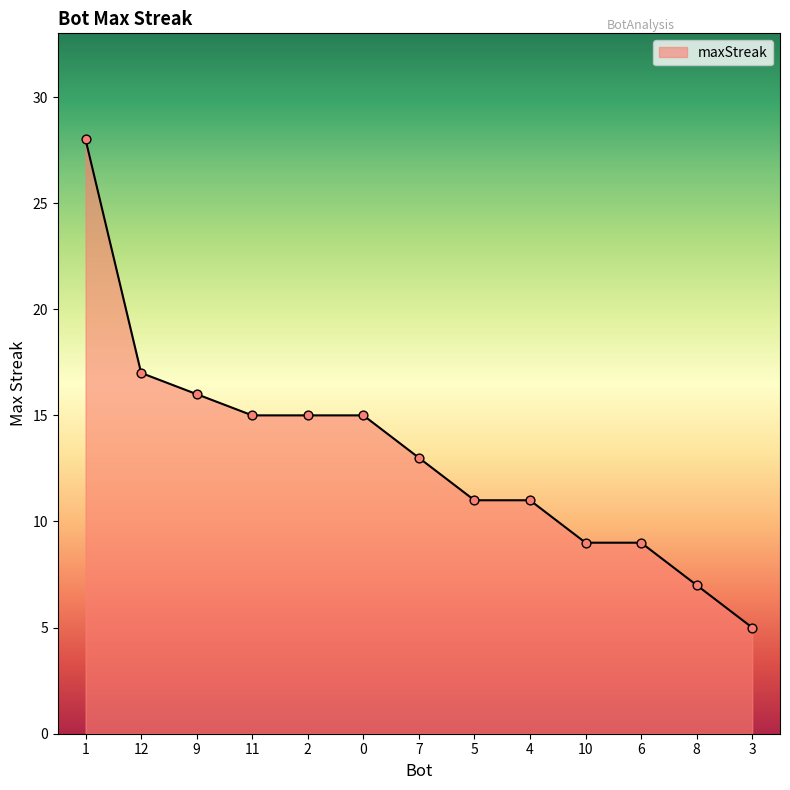

What is the ratio of the value at 3 to the value at 5?

0.5